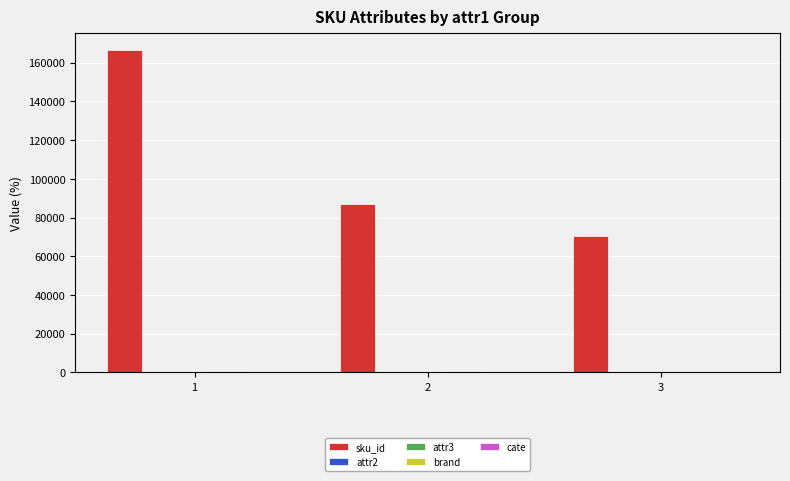

What is the greatest value displayed?

166731.0